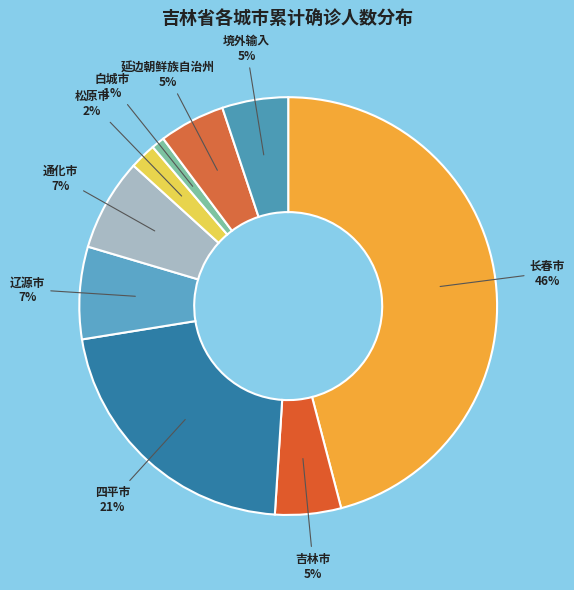

What is the smallest slice in the pie chart?

白城市